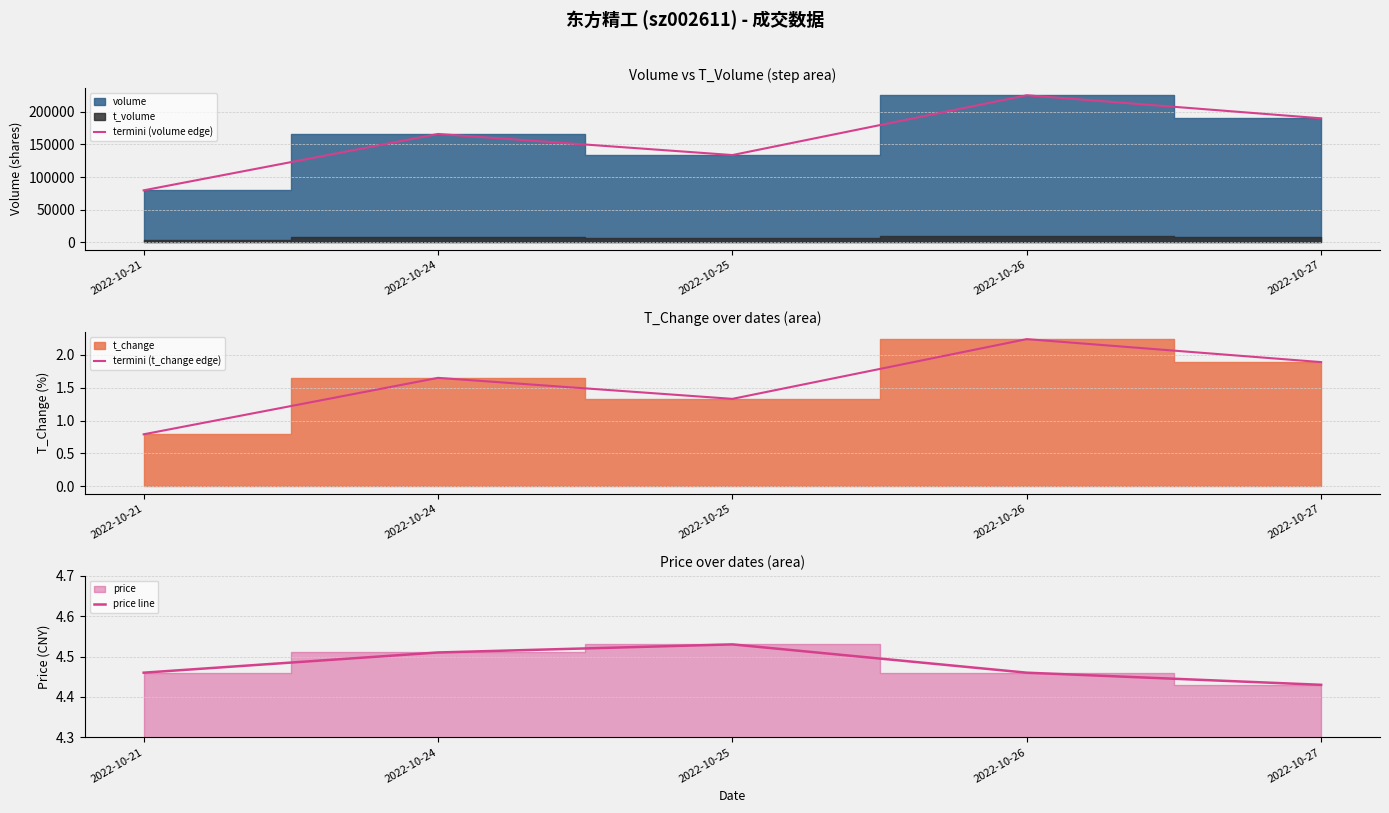

List the labels in order of termini (volume edge) value, smallest first.

2022-10-21, 2022-10-25, 2022-10-24, 2022-10-27, 2022-10-26